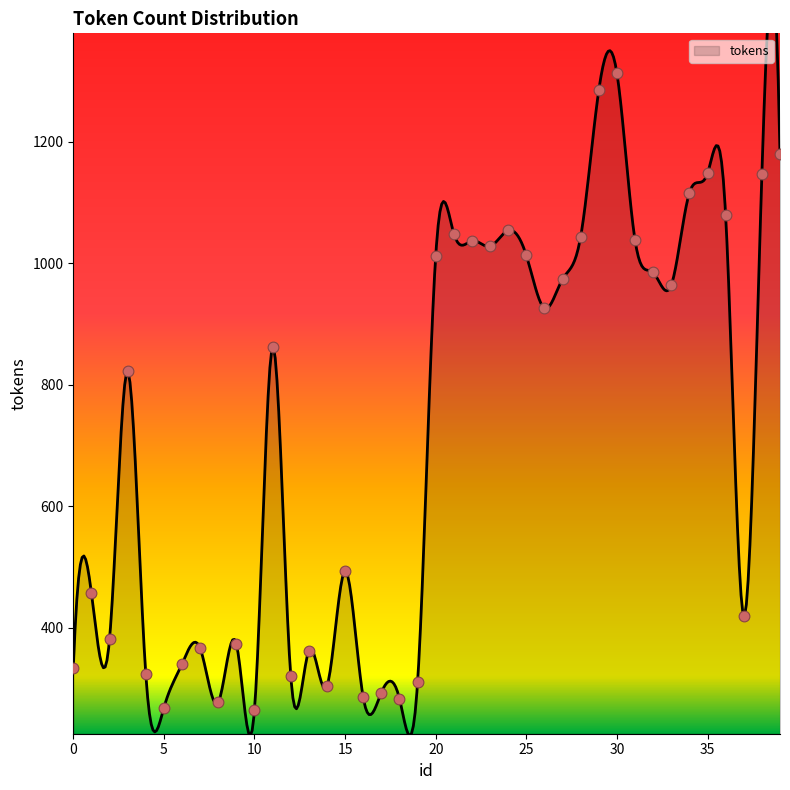

Which has a higher value, 2 or 17?

2